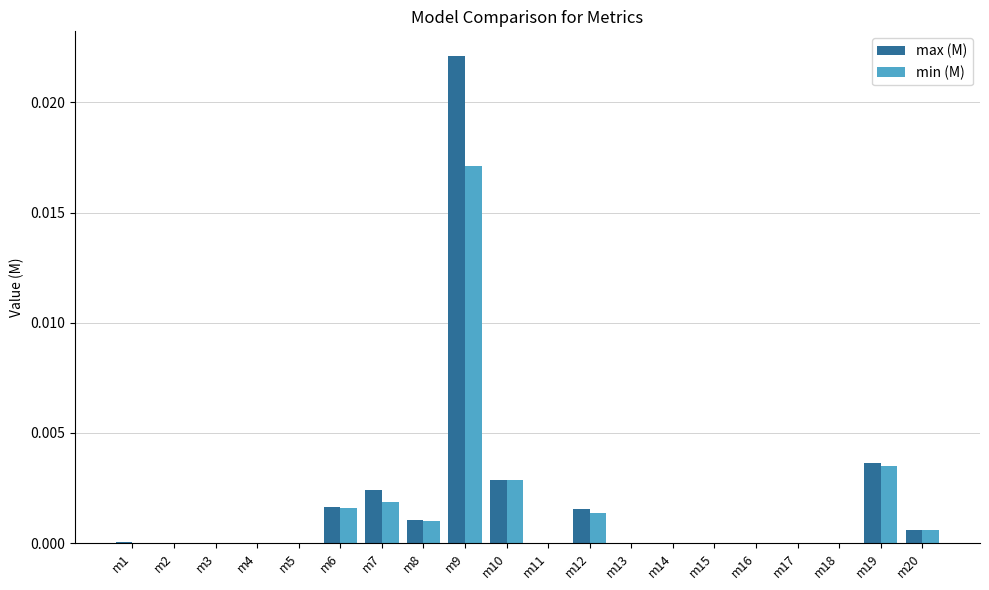

The value of min (M) at m12 is 0.0. True or false?

True